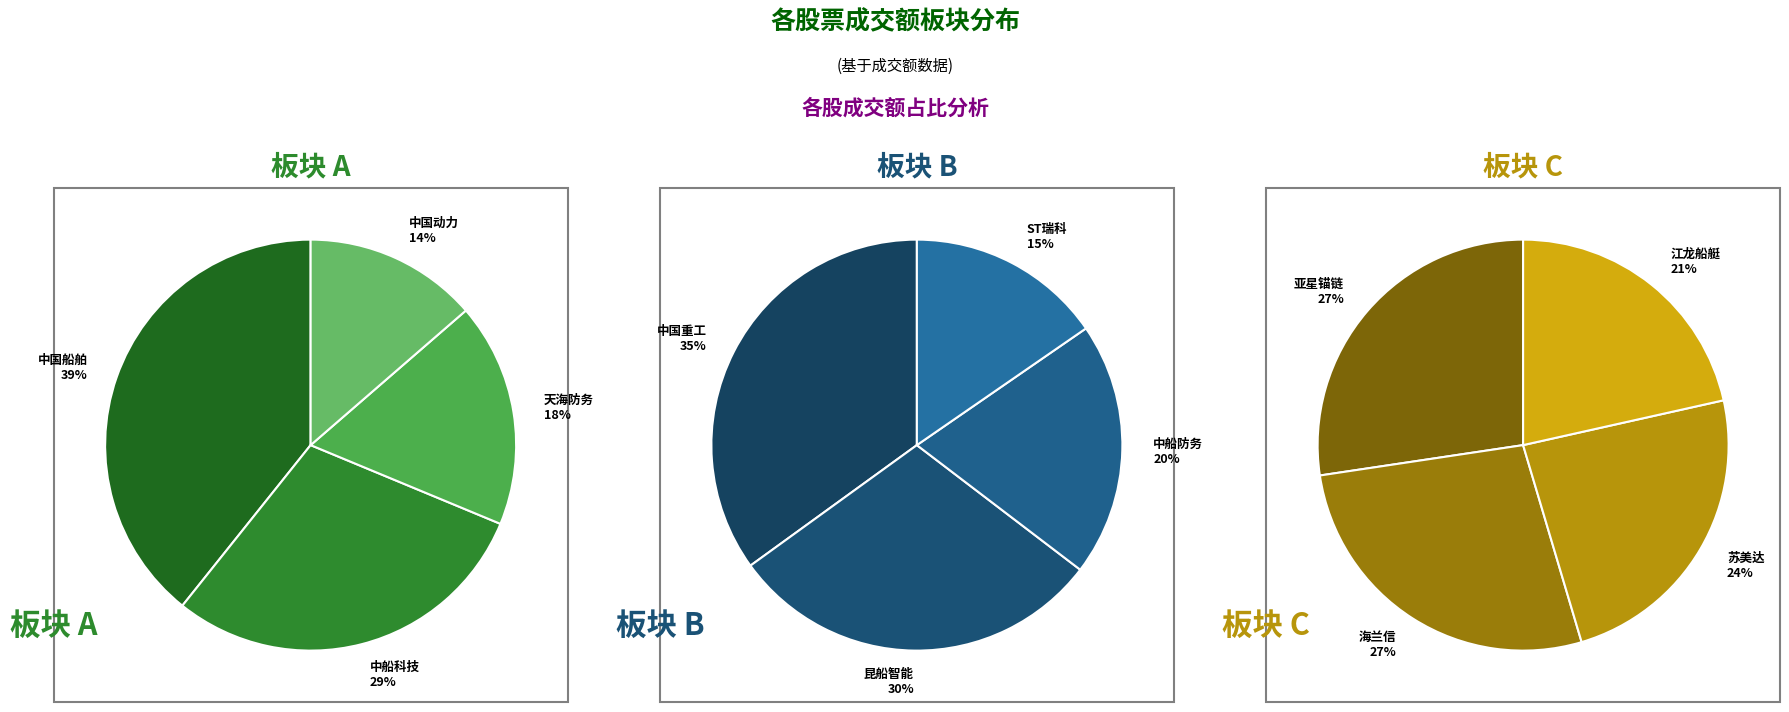

Does 中船科技 account for over 50% of the chart?

No